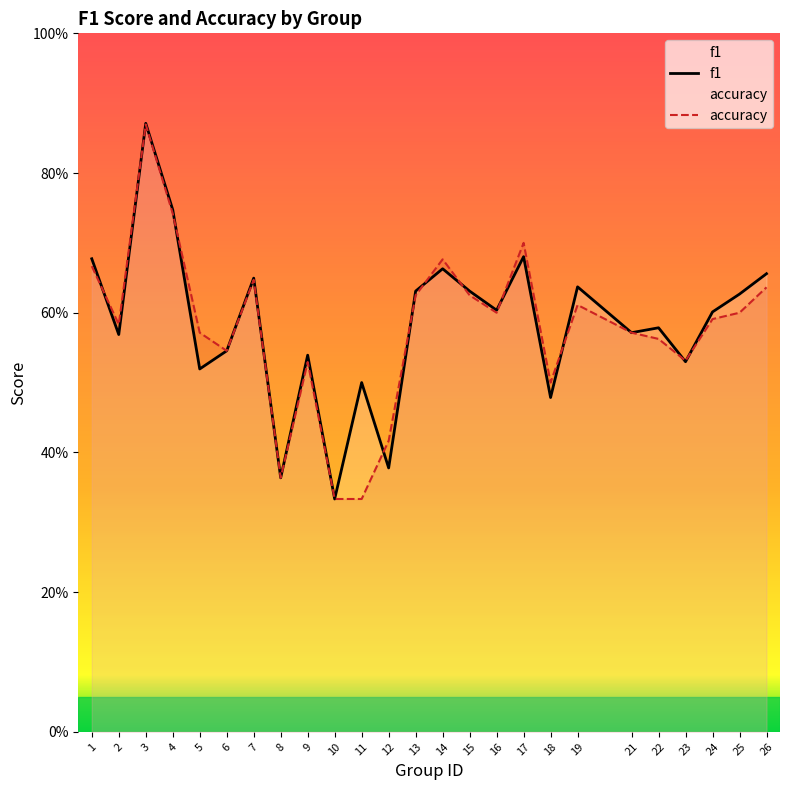

What is the total value across all series at 13?

1.3